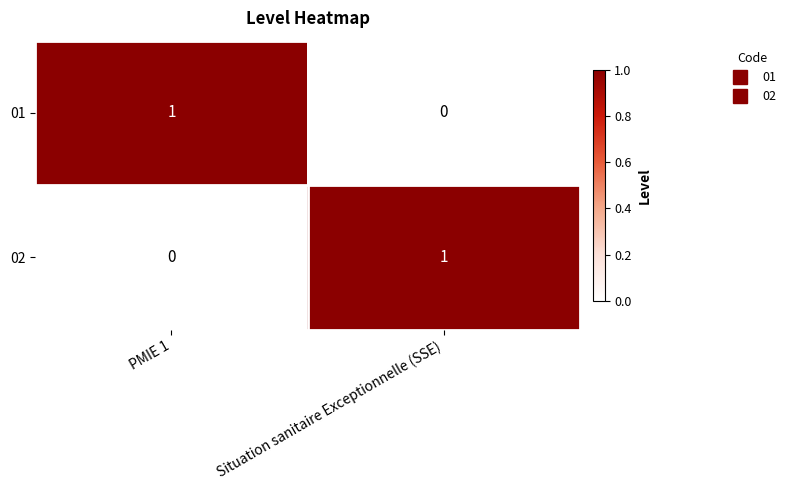

Is the value of 02 at Situation sanitaire Exceptionnelle (SSE) greater than the value of 01 at Situation sanitaire Exceptionnelle (SSE)?

Yes